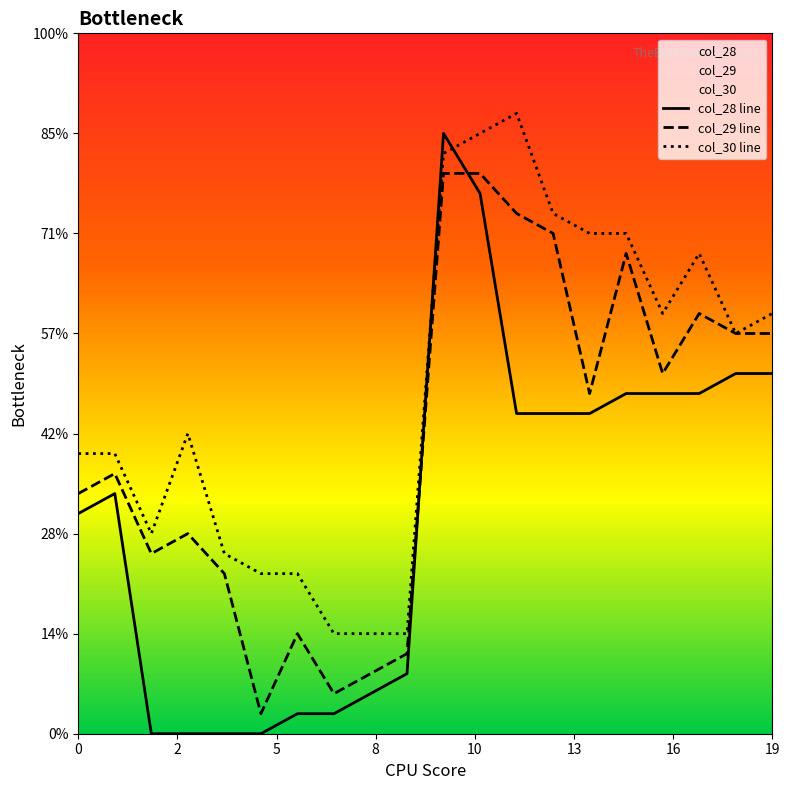

Is it true that col_29 equals 20 at 19?

True